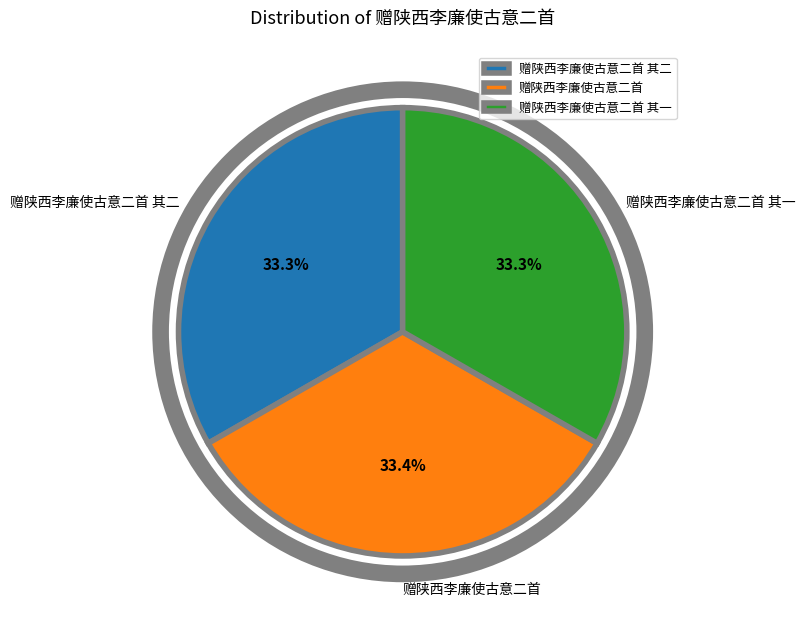

Count the number of slices in the pie.

3